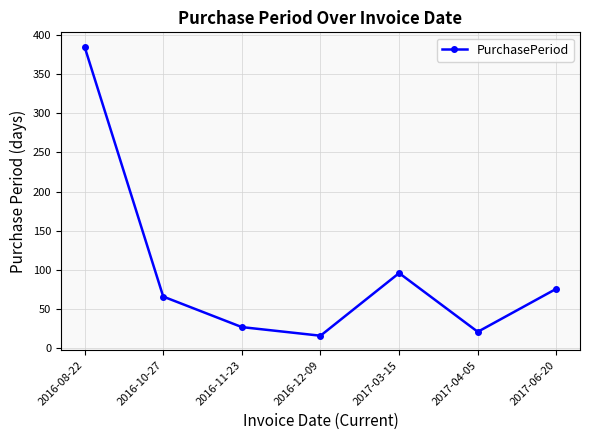

What is the maximum value shown in the chart?

385